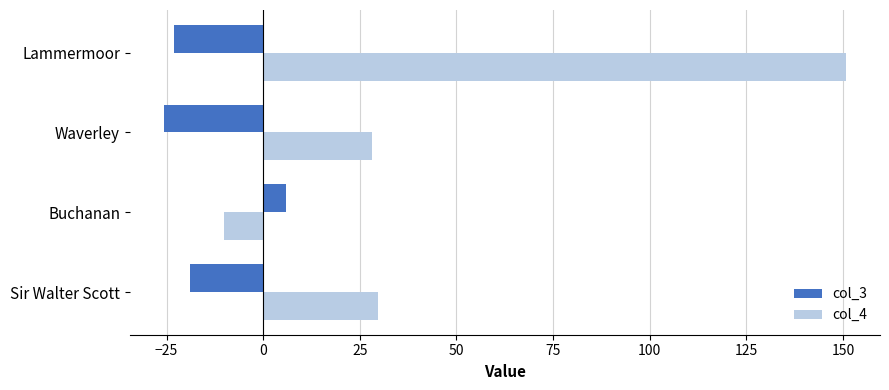

Which label corresponds to the largest value in the chart?

Lammermoor